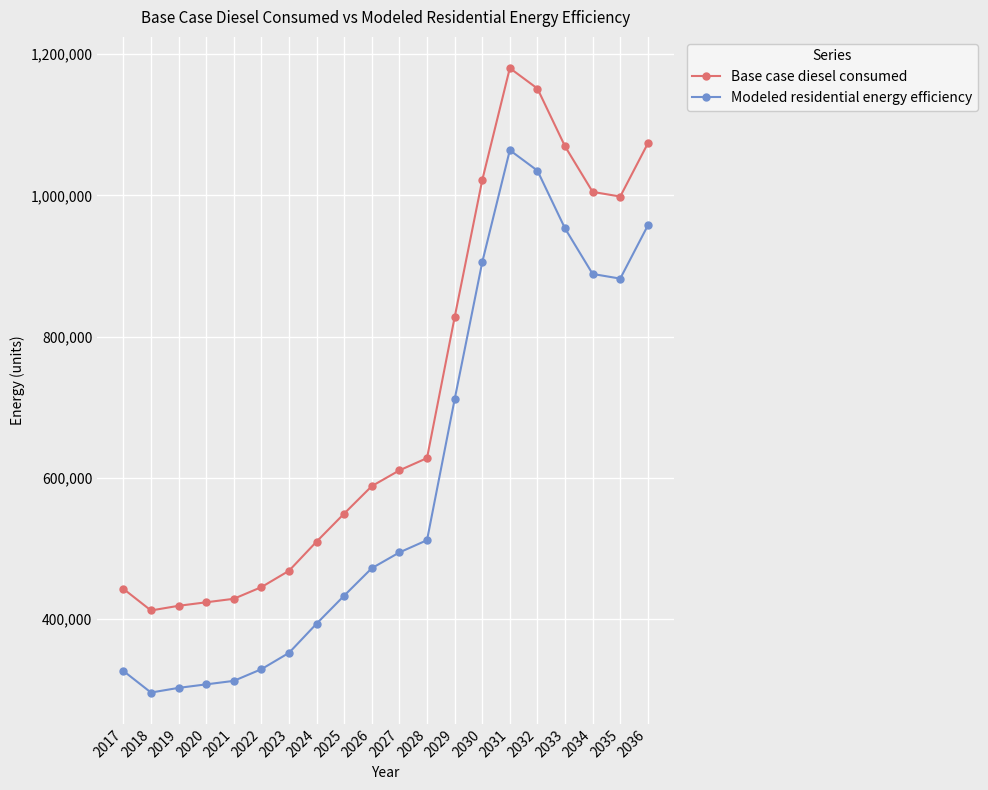

True or false: Base case diesel consumed has more than 0 interior local peaks.

True